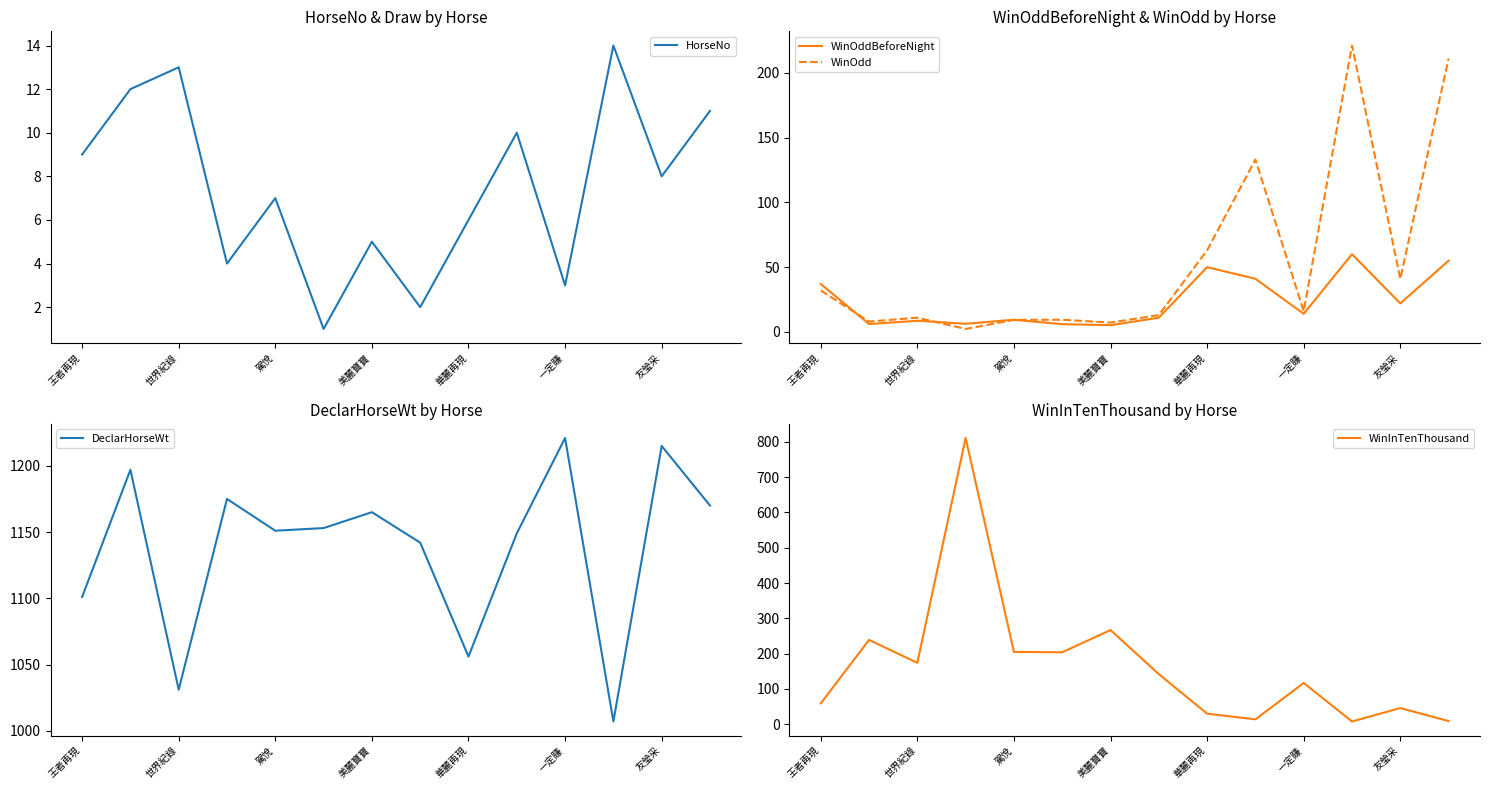

The WinOdd series shows 11.0 at 世界紀錄. True or false?

True